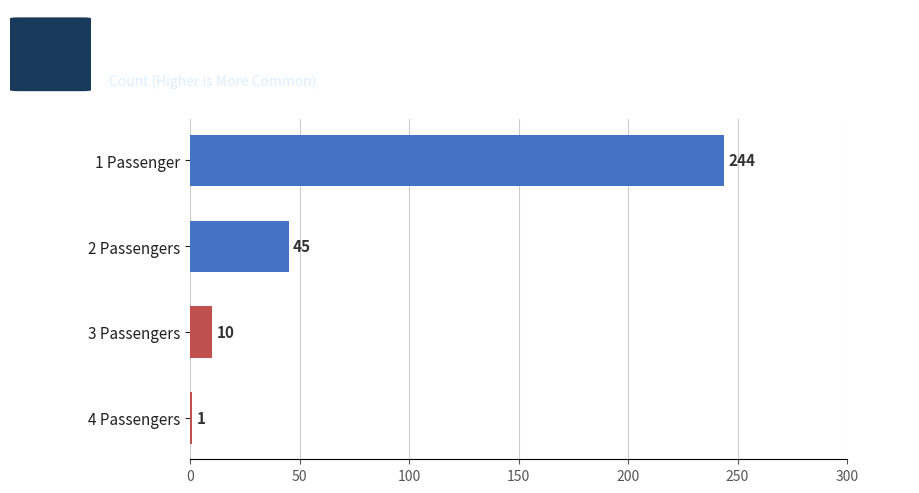

What is the maximum value shown in the chart?

244